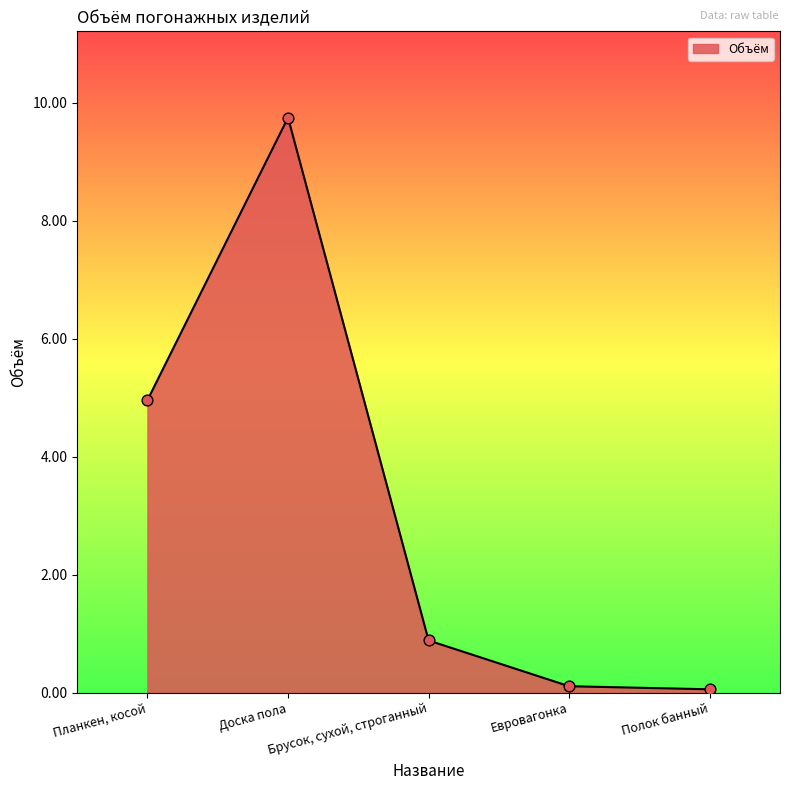

Approximately how many times larger is the value at Доска пола compared to Планкен, косой?

2.0